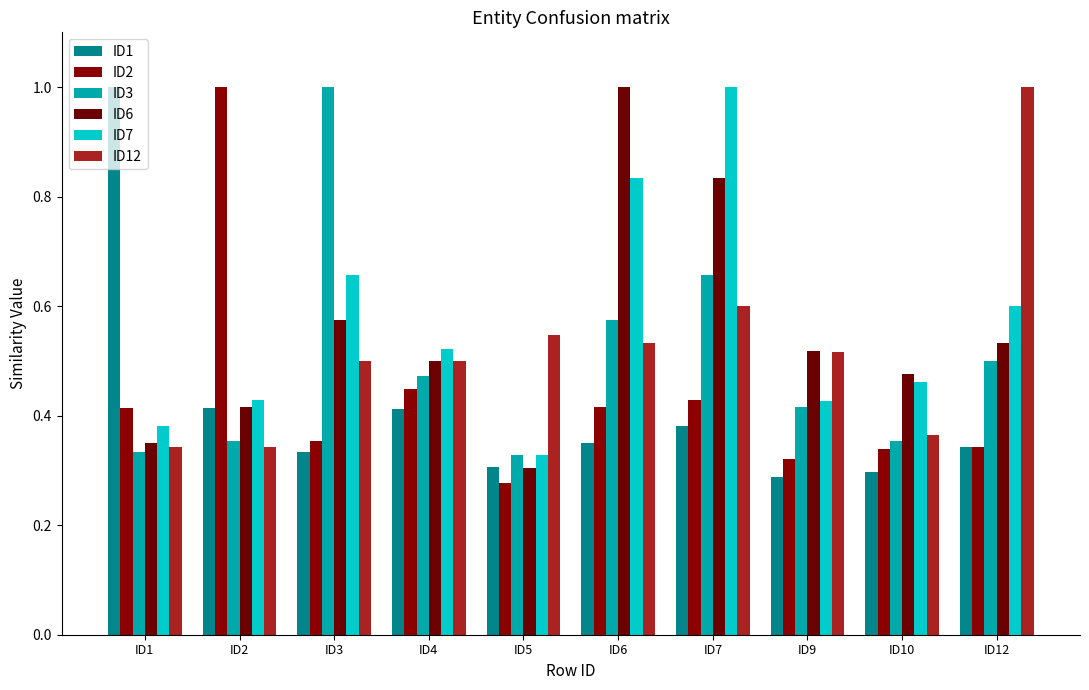

What is the spread (max minus min) of values at ID4?

0.1